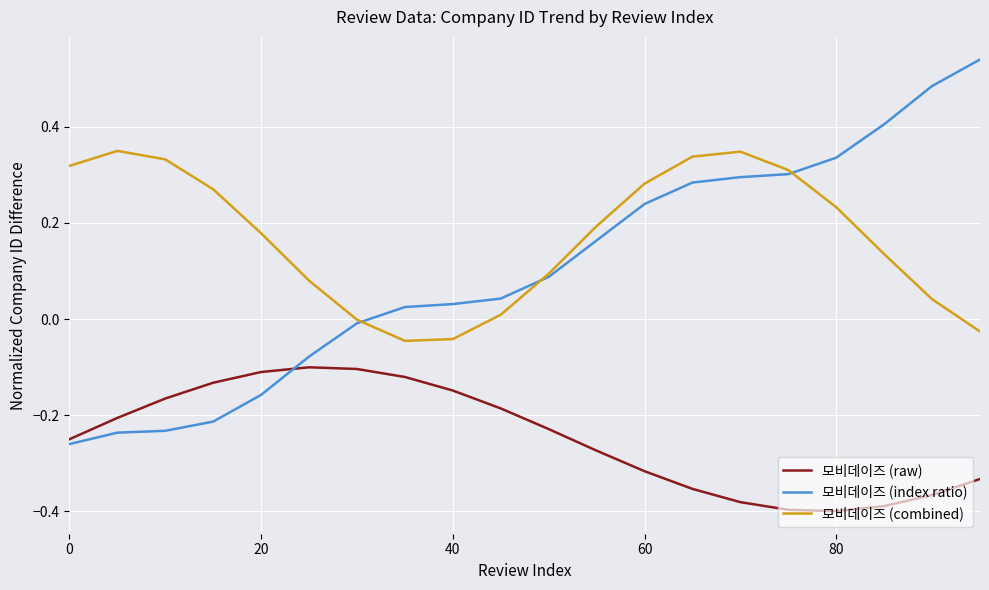

Rank the series by their maximum value, from highest to lowest.

모비데이즈 (index ratio), 모비데이즈 (combined), 모비데이즈 (raw)